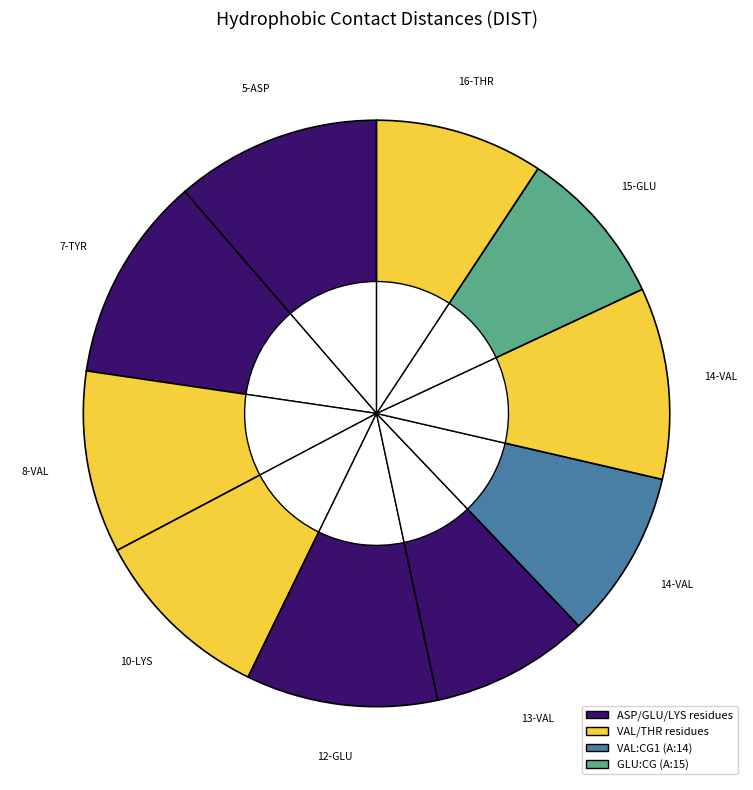

Which slice is the smallest?

A:13-VAL:CG1